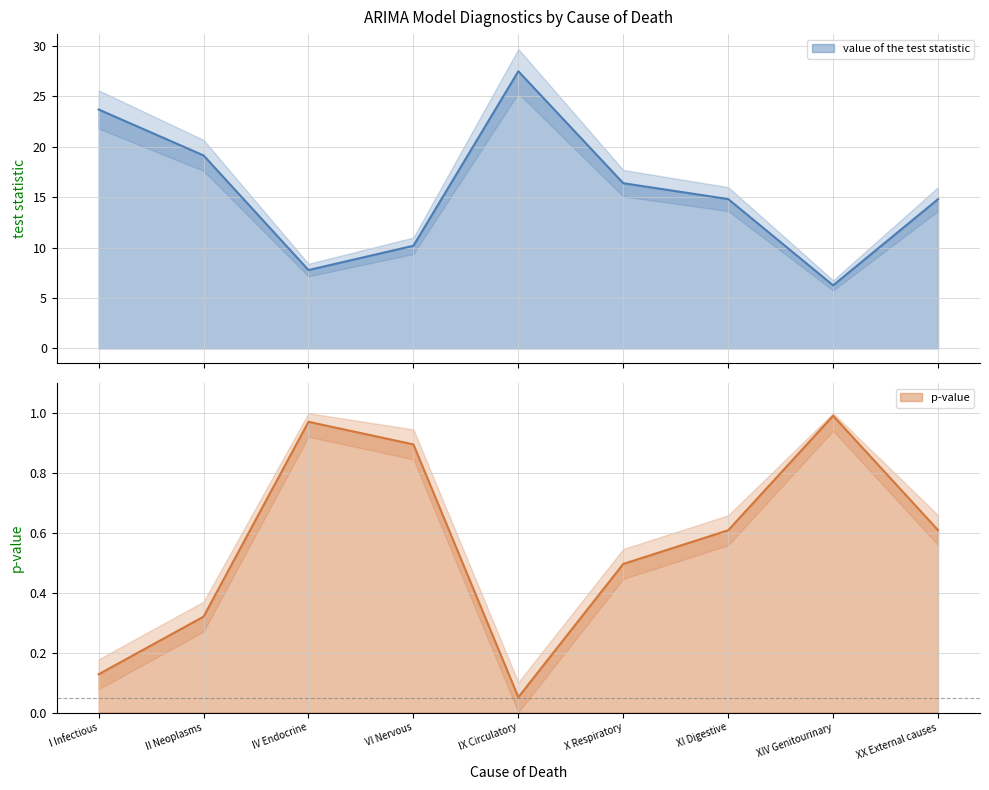

What is the difference between the second highest and minimum values in the value of the test statistic series?

17.4